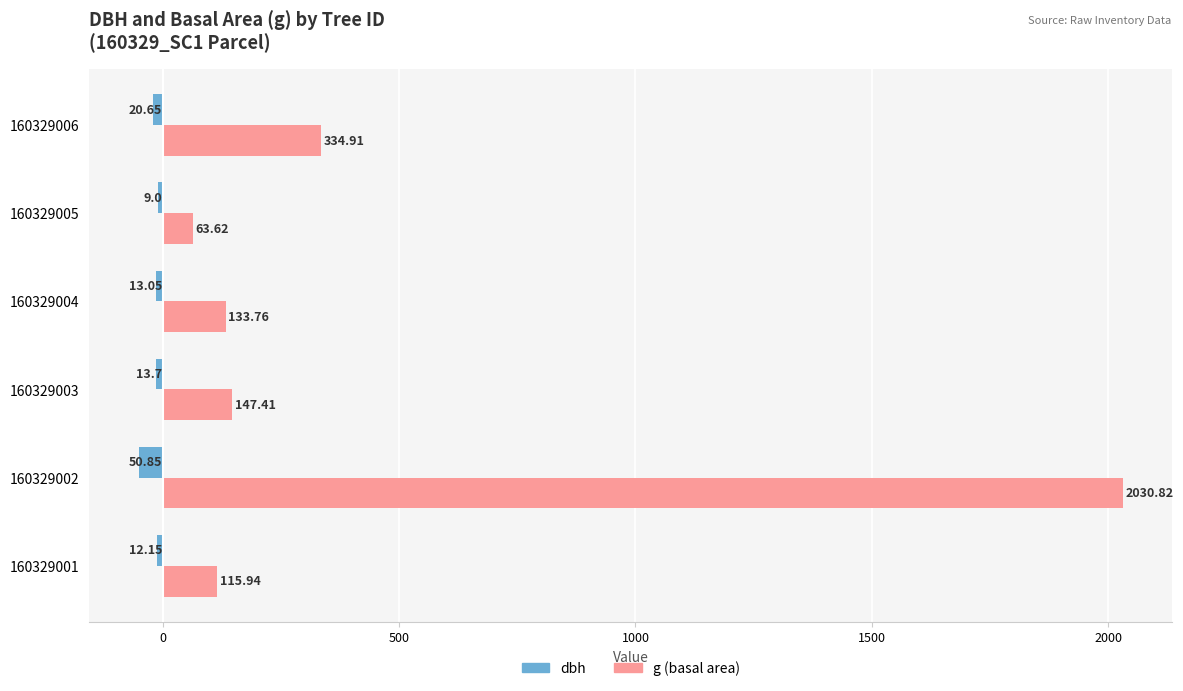

What is the spread (max minus min) of values at 160329001?

128.1